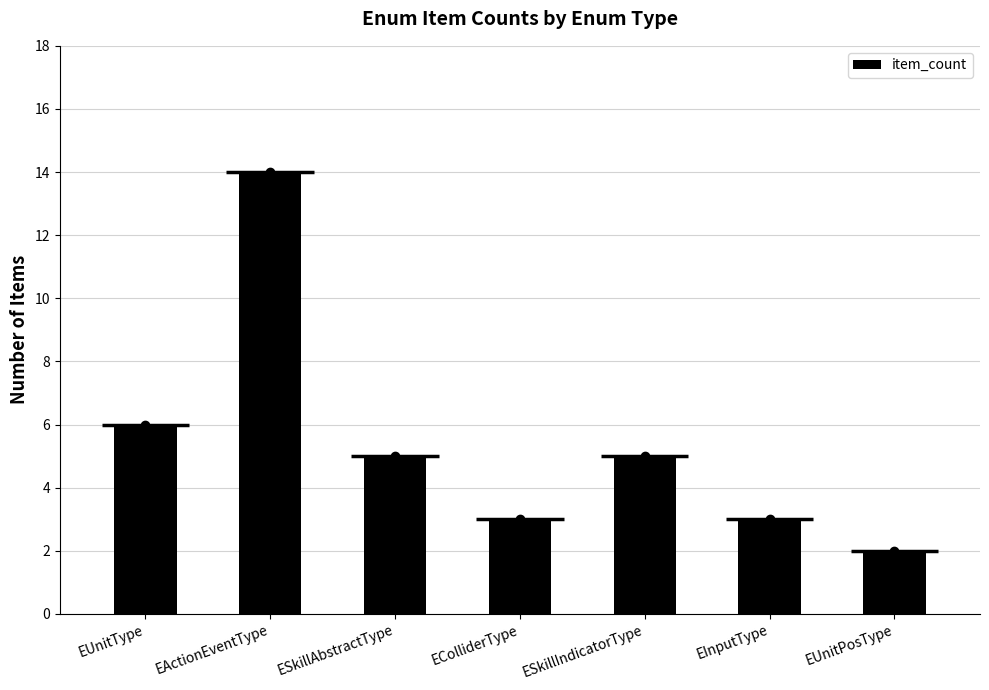

What is the label of the 3rd bar from the left?

ESkillAbstractType